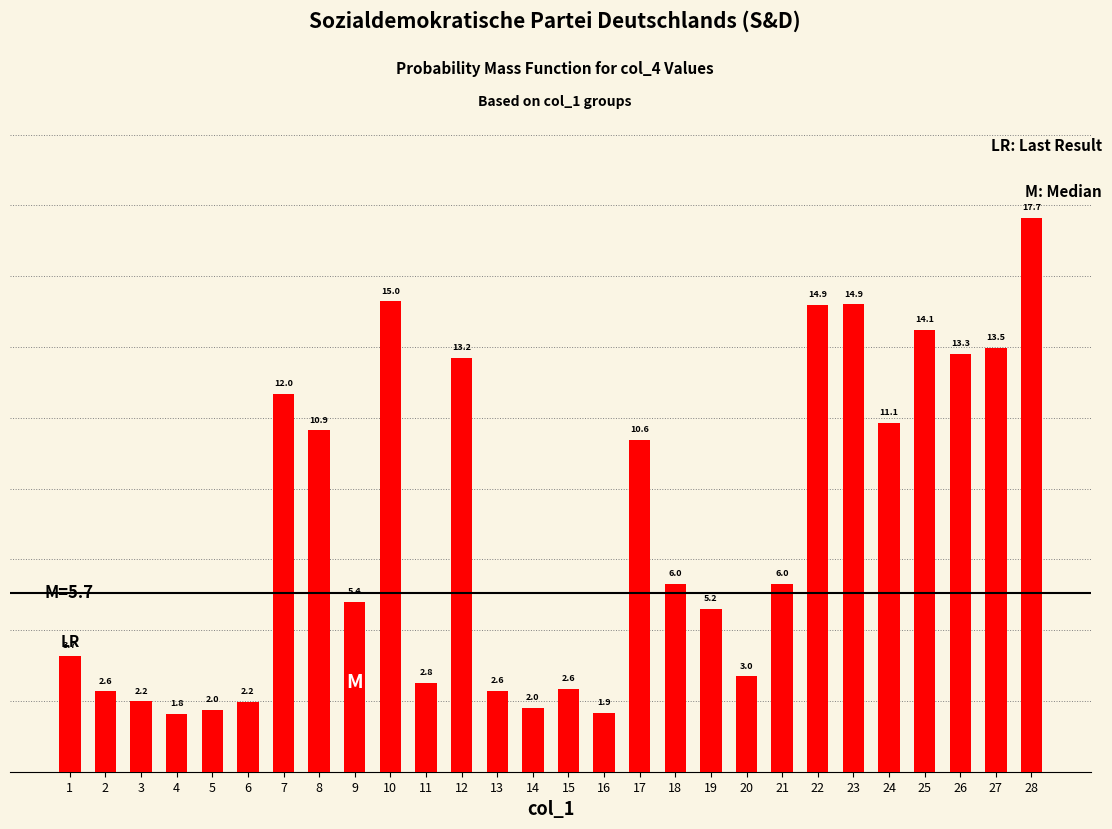

What is the average value?

7.6